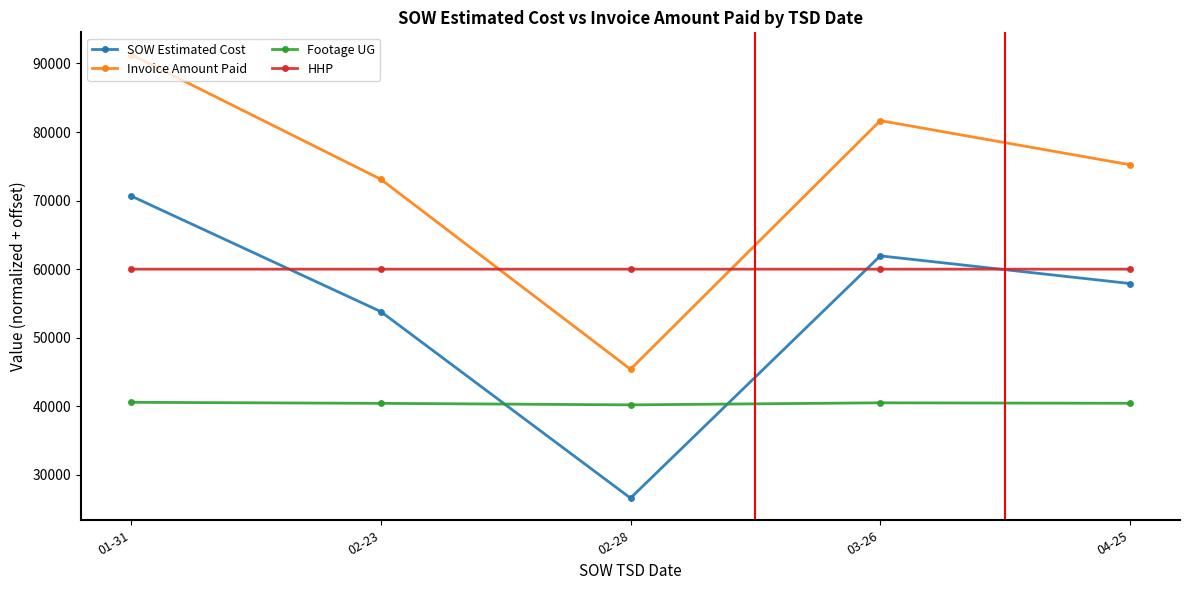

Where is the first local maximum for SOW Estimated Cost?

03-26